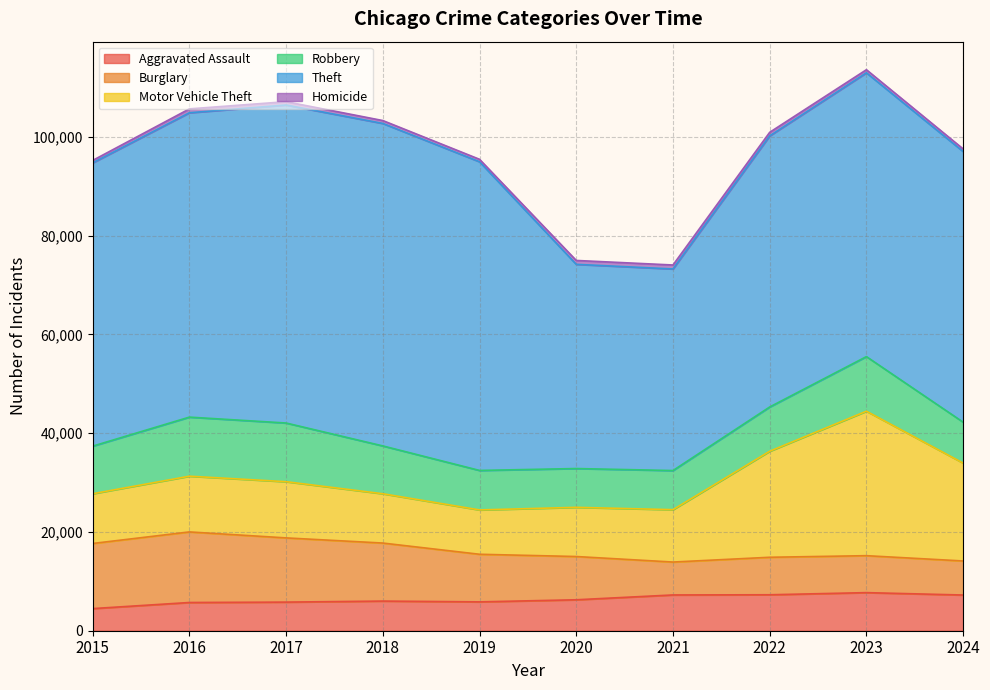

What is the highest value of the Burglary series?

14289